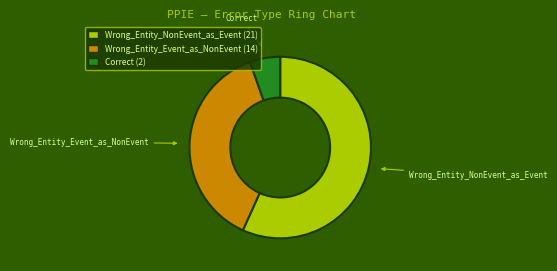

Which slice is the largest?

Wrong_Entity_NonEvent_as_Event